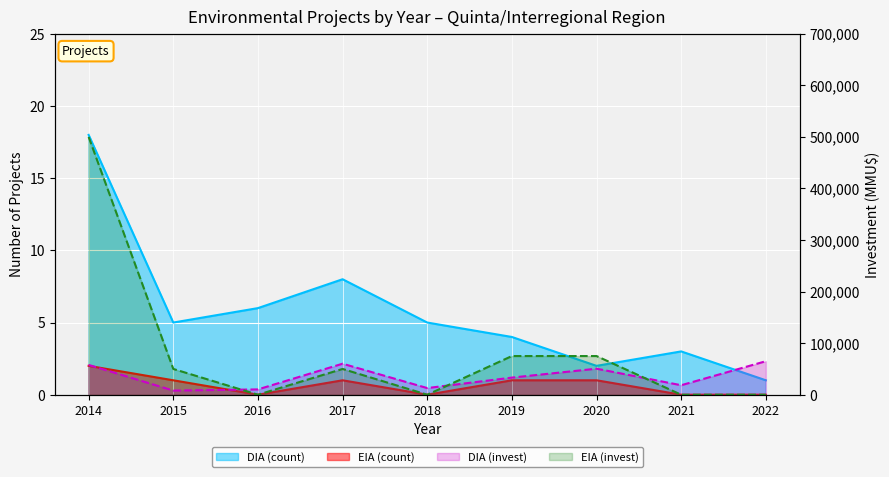

Between 2016 and 2018, which series saw the biggest shift?

DIA